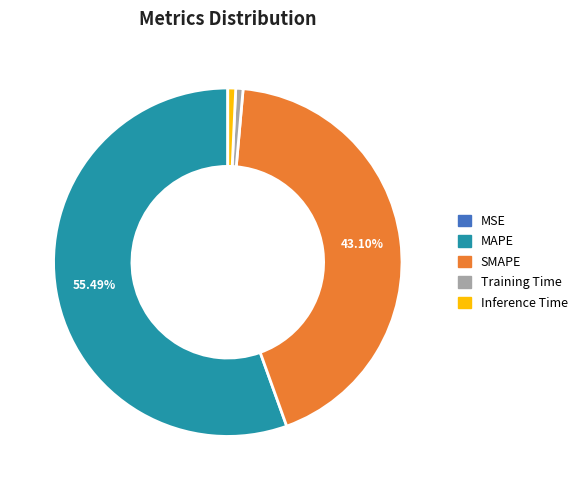

What is the largest slice in the pie chart?

MAPE